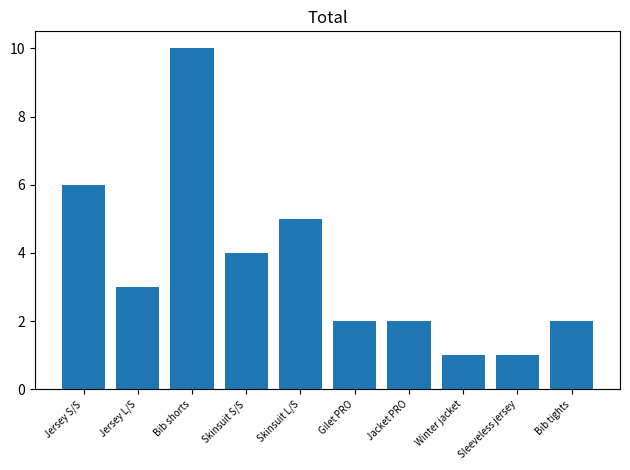

What is the change in value from Skinsuit S/S to Gilet PRO?

-2